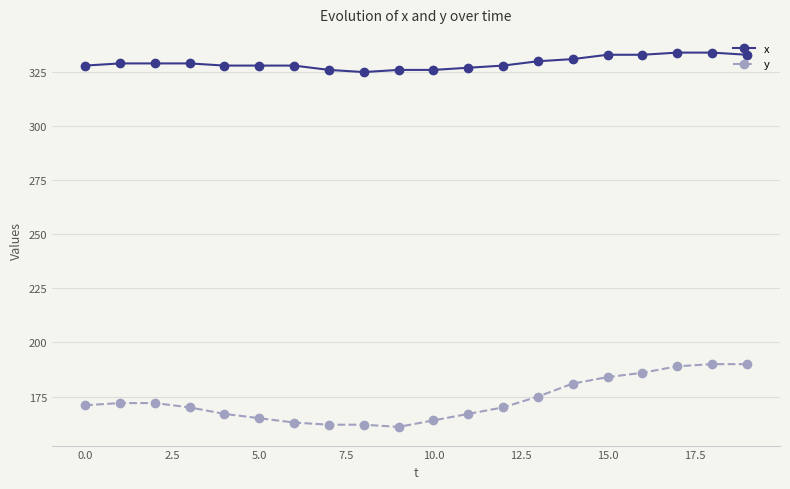

What is the sum of all y values?

3461